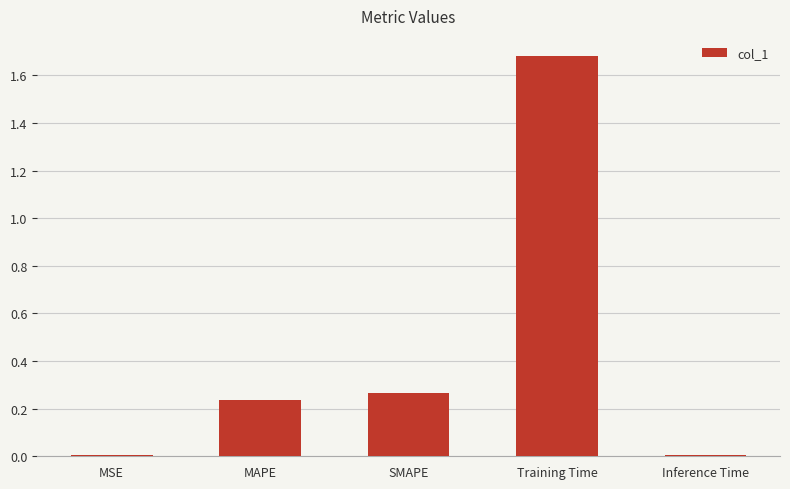

Between MSE and MAPE, which is larger?

MAPE